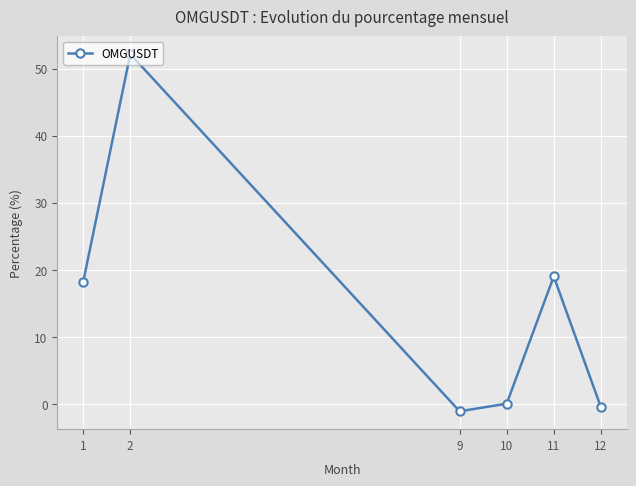

How many lines are shown in the chart?

1